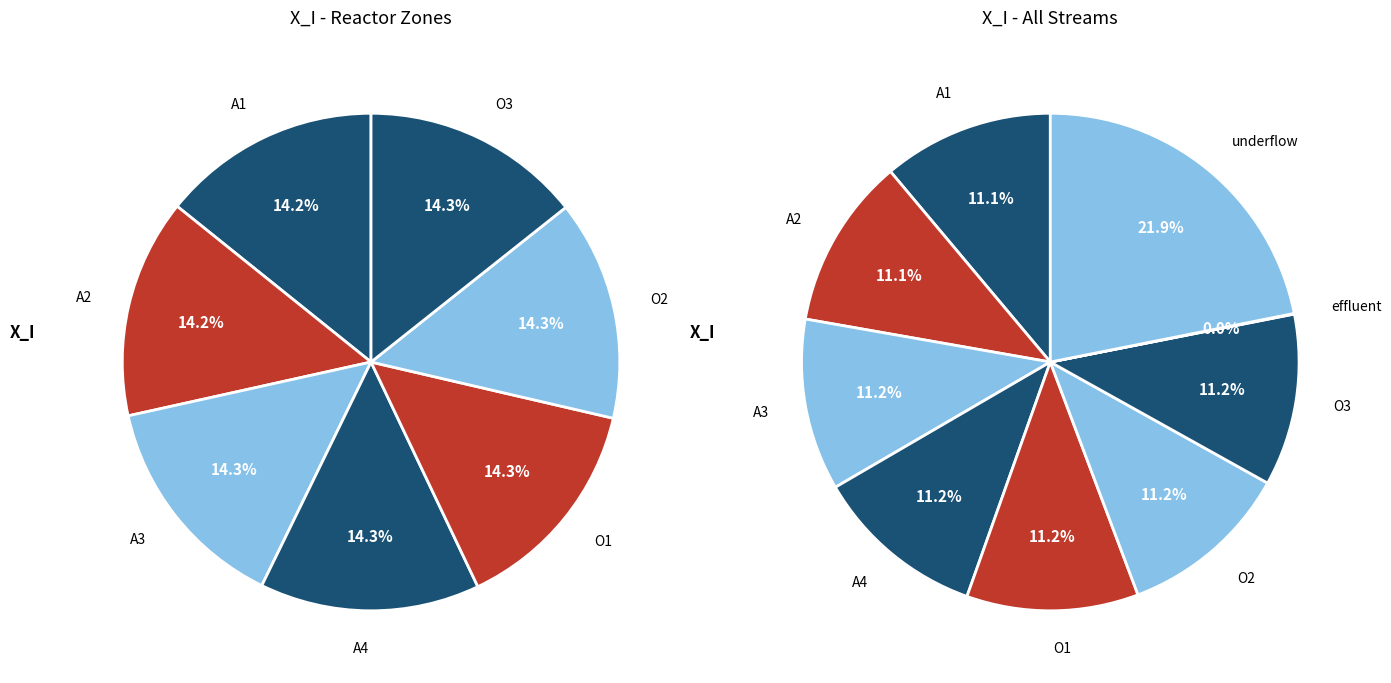

How many slices are in this pie chart?

9